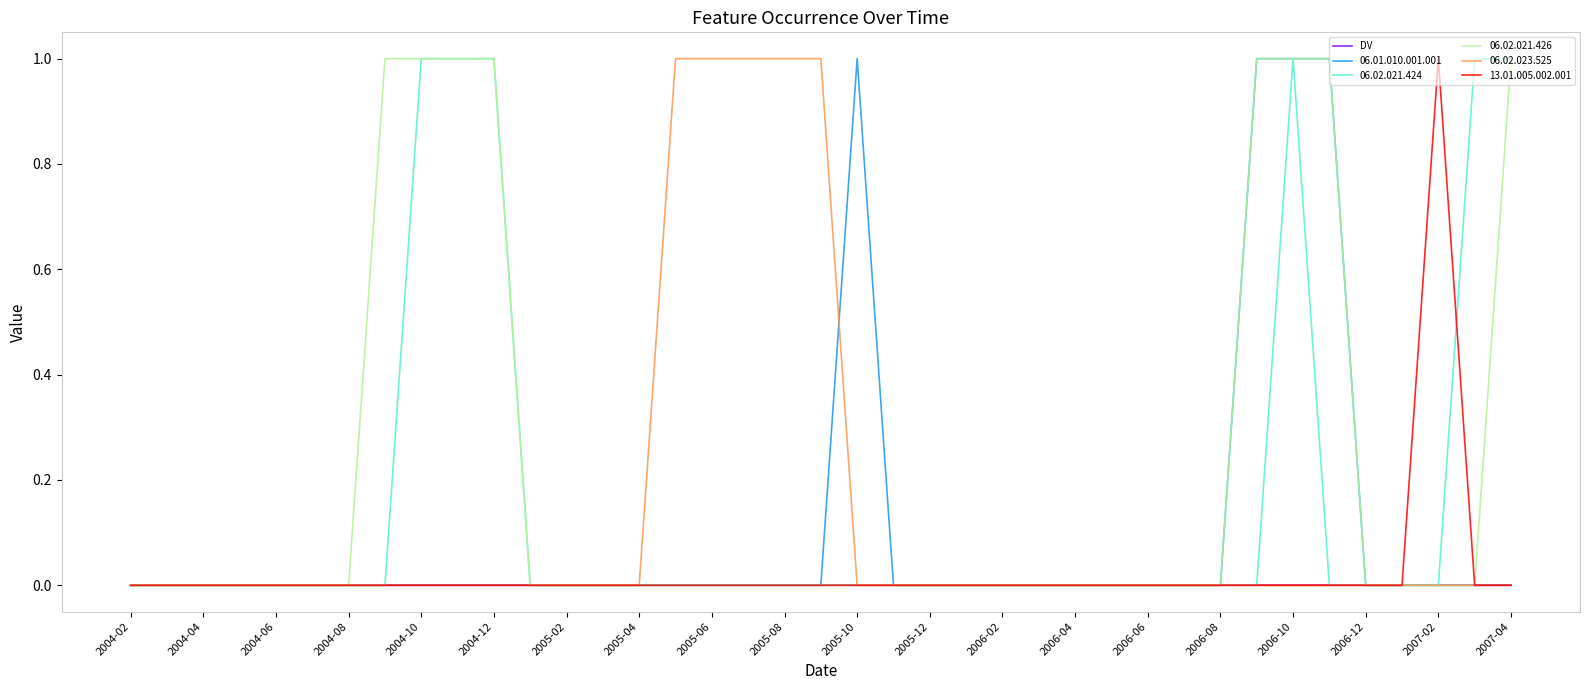

Which series has the largest total across all categories?

06.02.021.426